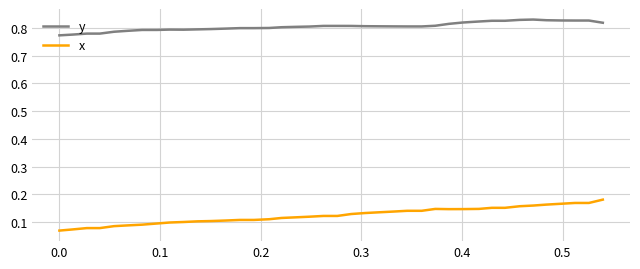

Which series has the largest total across all categories?

y